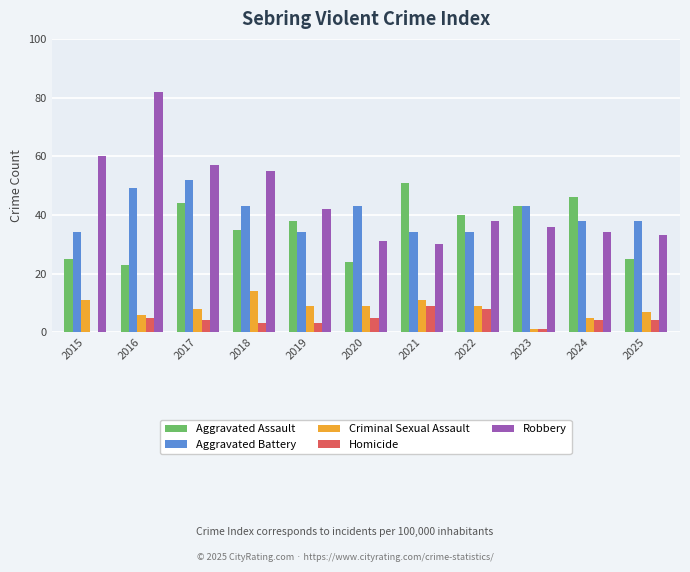

Read the Homicide value at 2016.

5